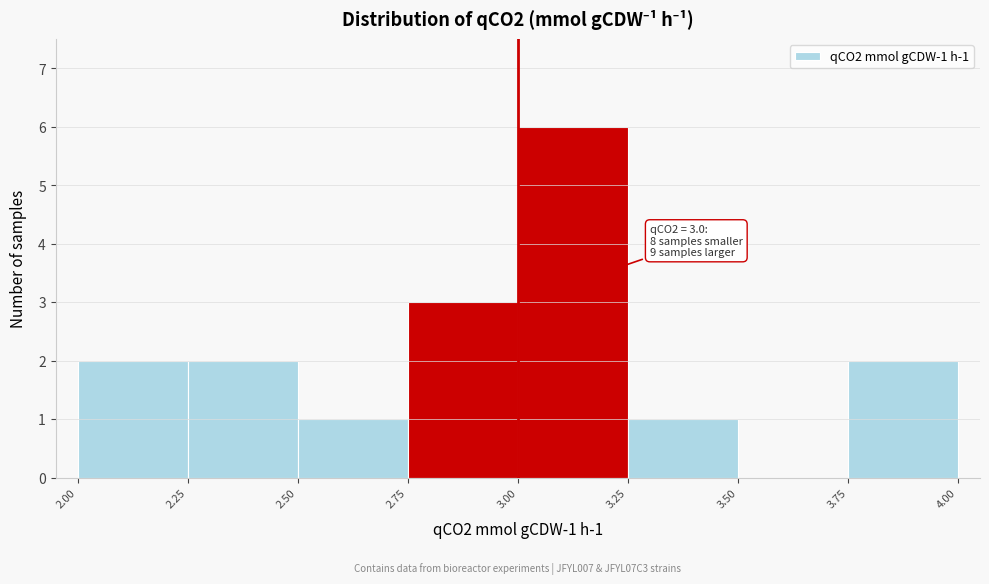

Over which range of the x-axis is the bar tallest?

3.00 to 3.25